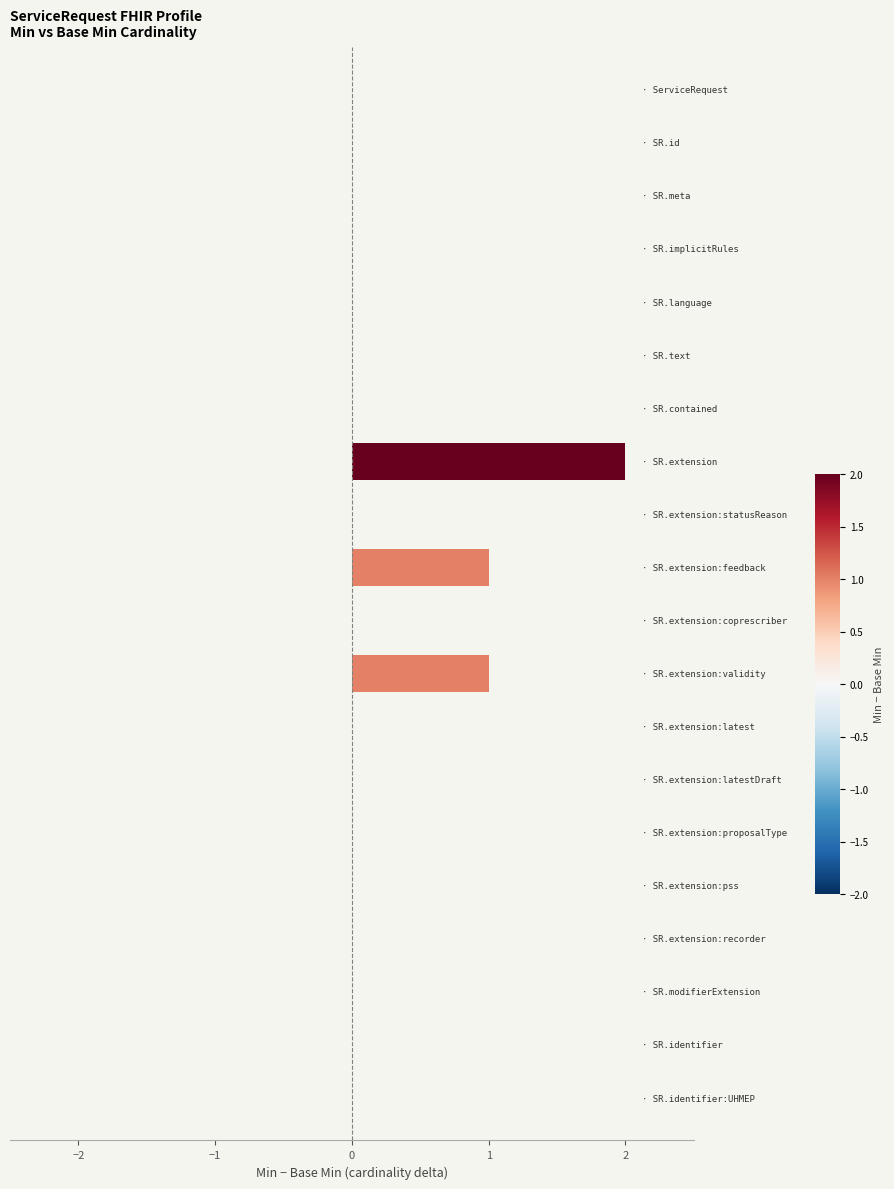

What is the sum of all values?

4